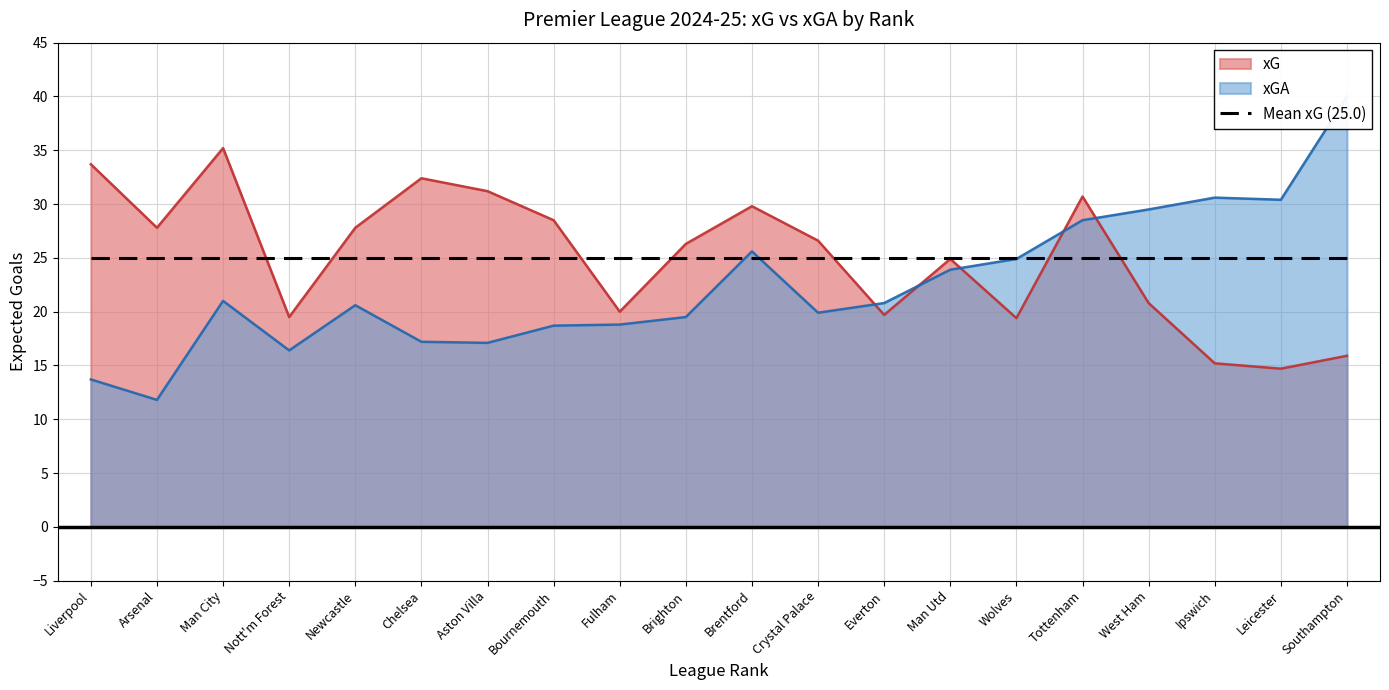

The value of xG at Chelsea is 32.4. True or false?

True